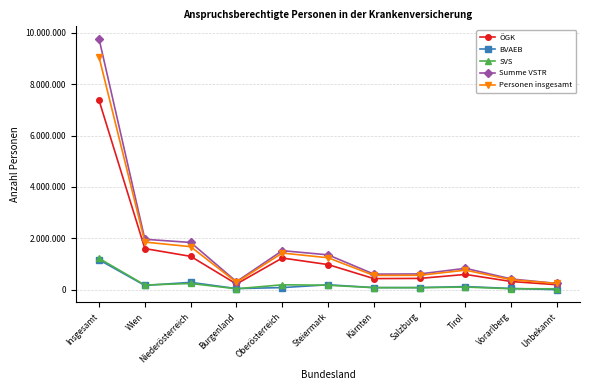

What is the minimum value shown in the chart?

7469